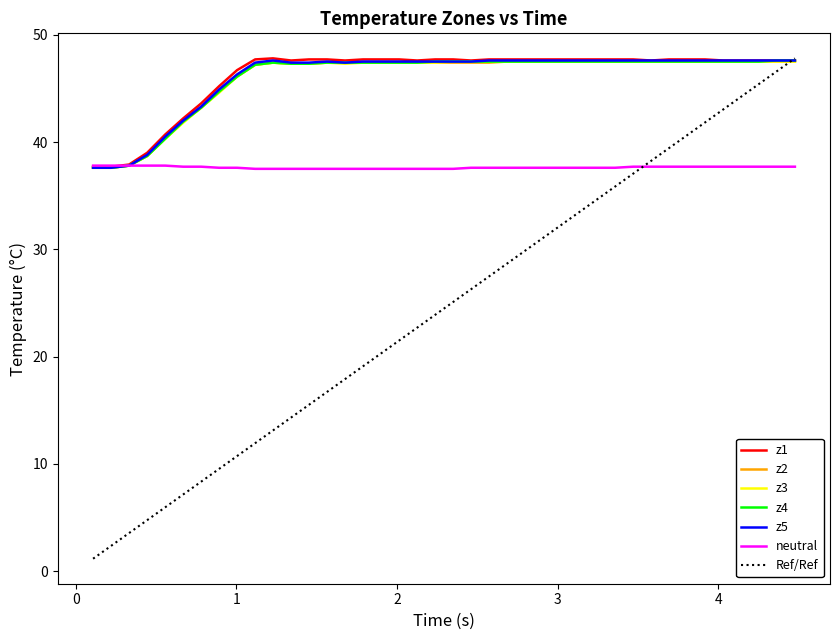

What is the lowest value of the z3 series?

37.6